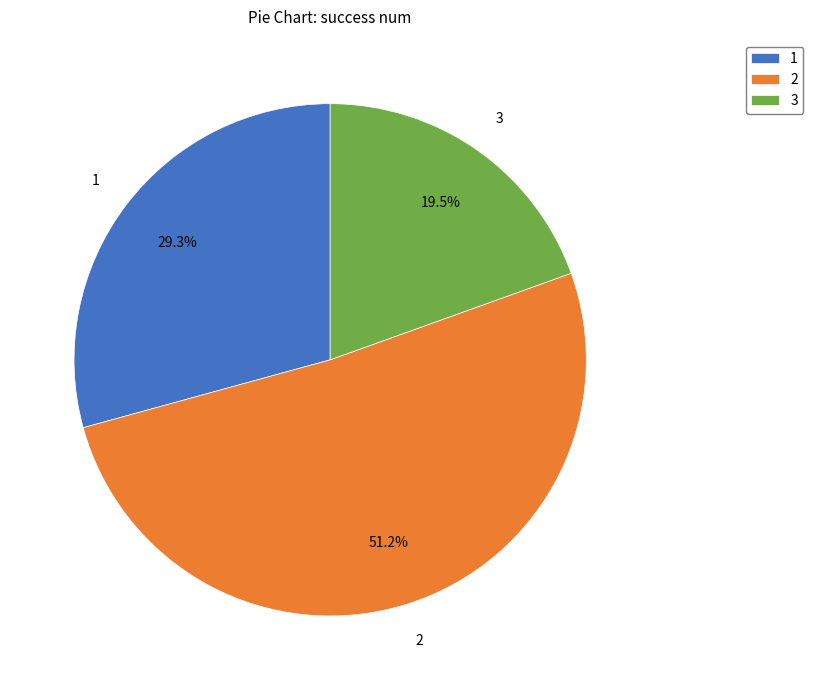

Approximately how many times larger is the value at 1 compared to 2?

0.6